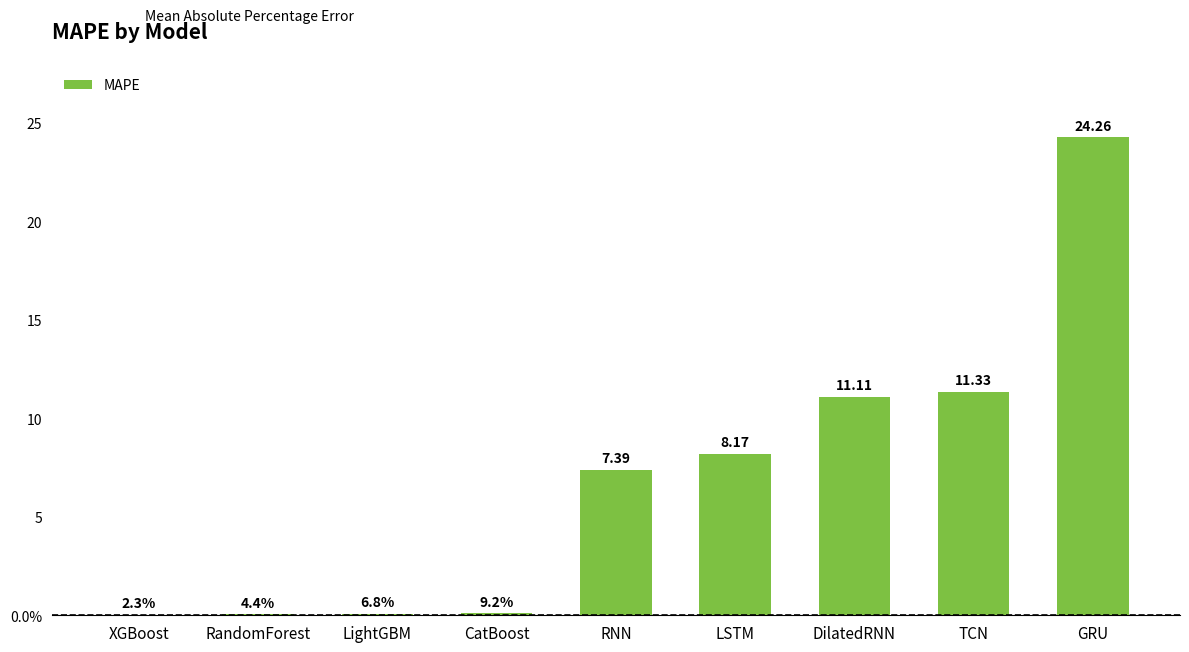

Which has a higher value, CatBoost or LSTM?

LSTM